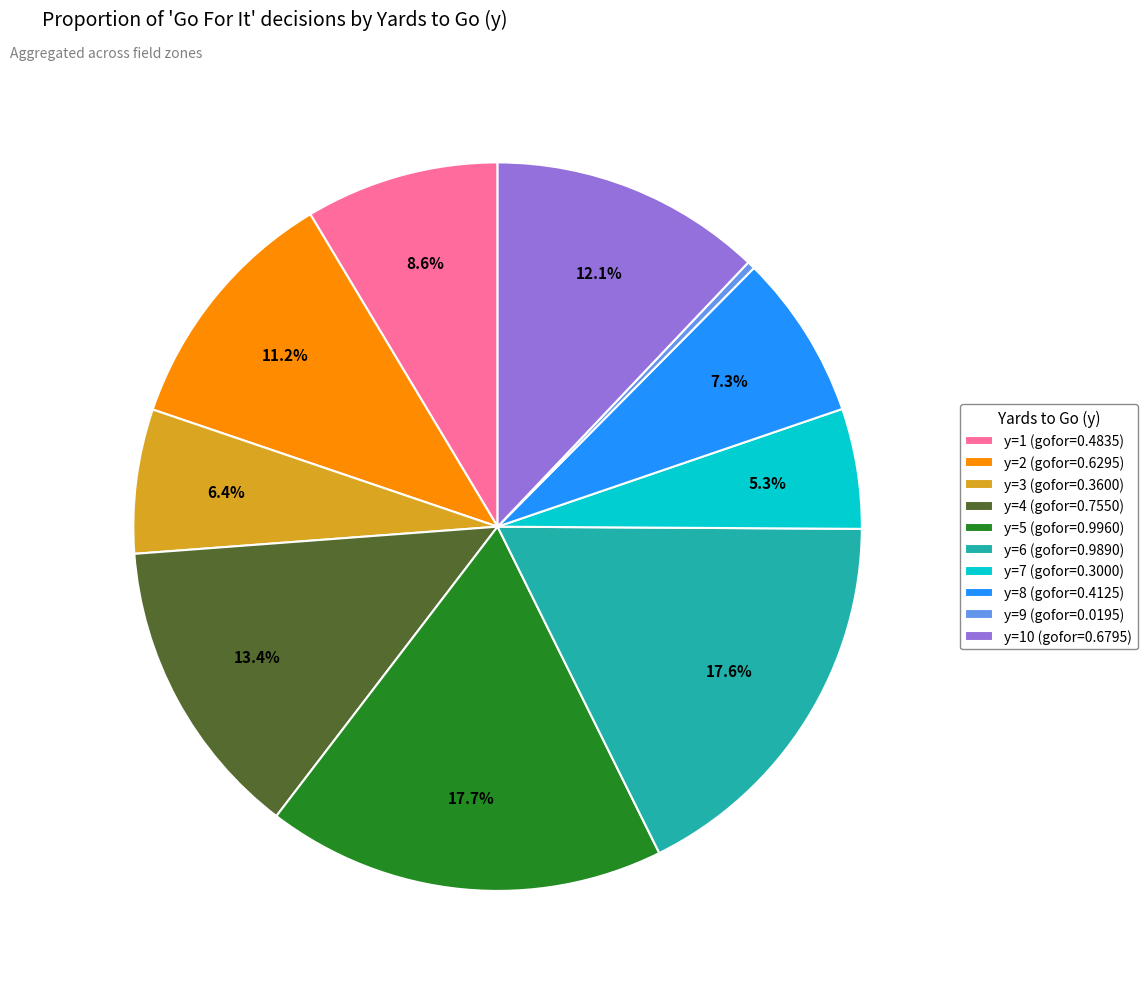

Does any single category account for the majority?

No